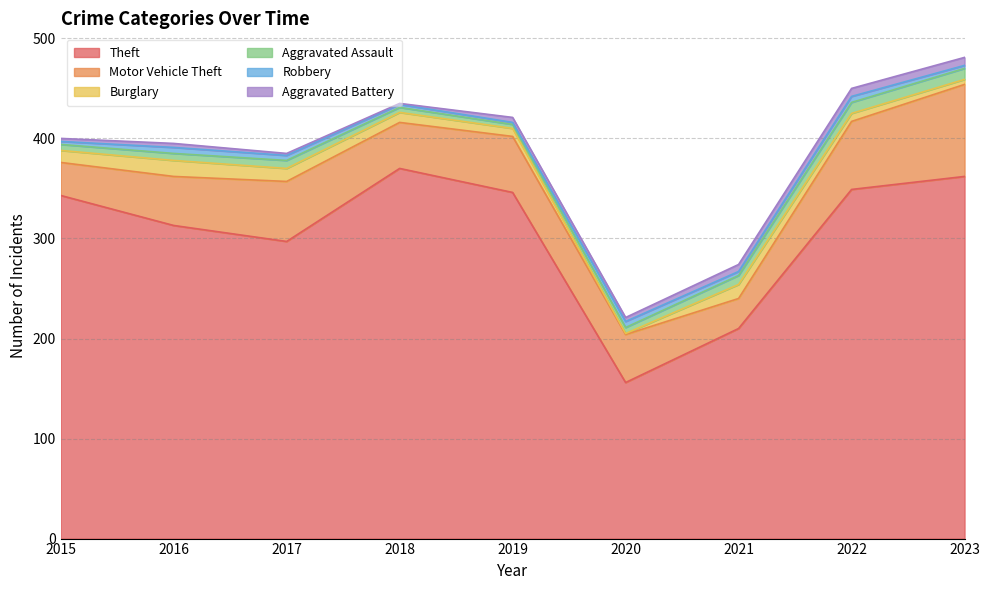

Rank the categories by Theft value from highest to lowest.

2018, 2023, 2022, 2019, 2015, 2016, 2017, 2021, 2020